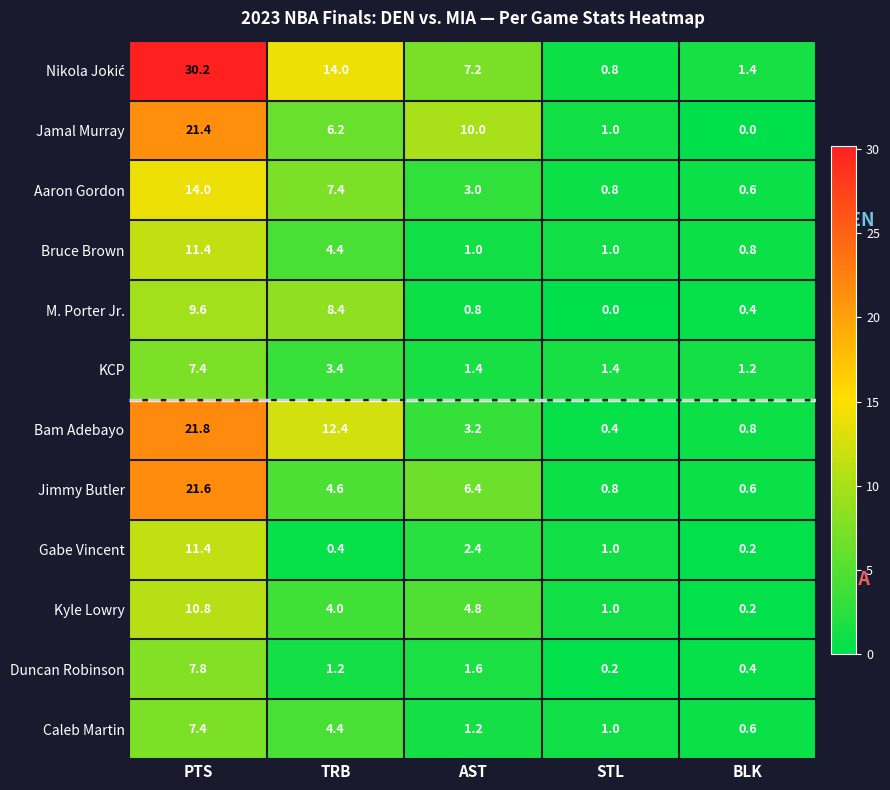

What is the average value of the Bruce Brown series?

3.7